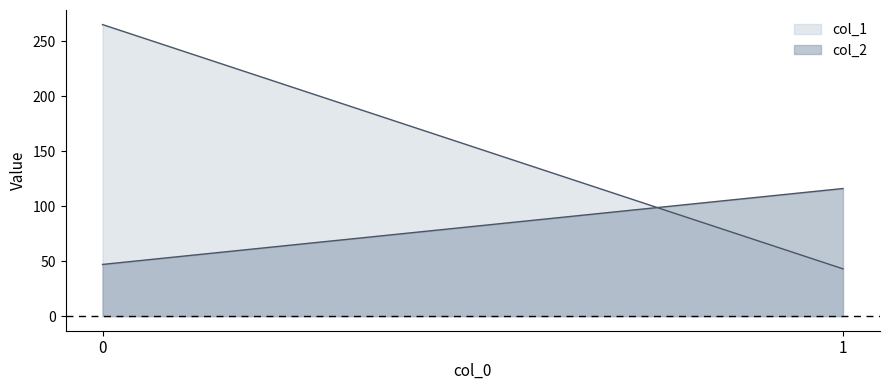

The col_1 series shows 265 at 0. True or false?

True